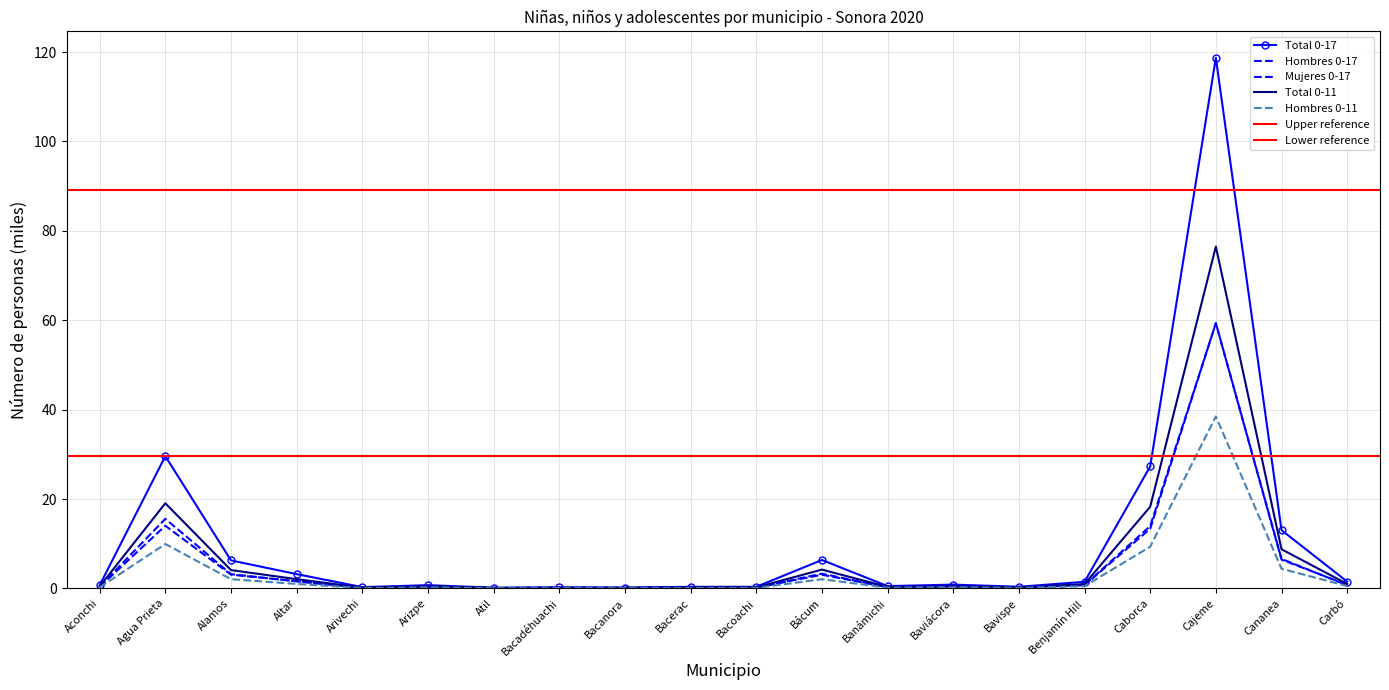

What is the total value across all series at Arivechi?

0.8